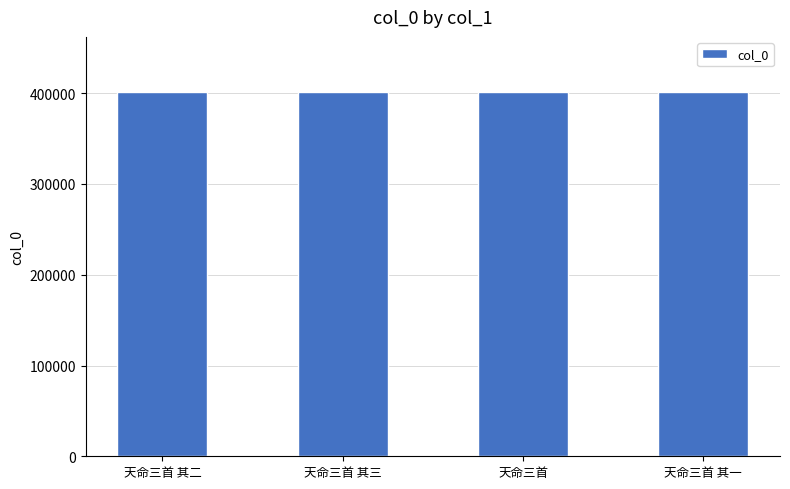

What is the average value?

401487